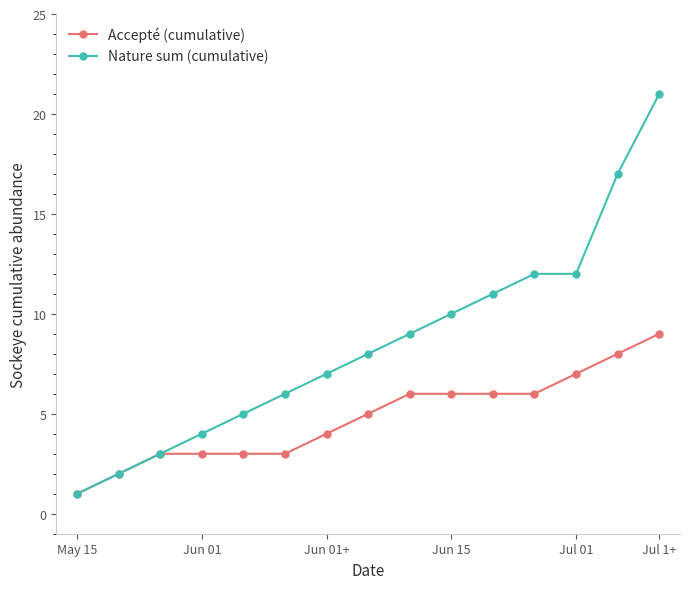

Reading left to right, what are all the values shown in this chart?

Accepté (cumulative): 1	2	3	3	3	3	4	5	6	6	6	6	7	8	9
Nature sum (cumulative): 1	2	3	4	5	6	7	8	9	10	11	12	12	17	21